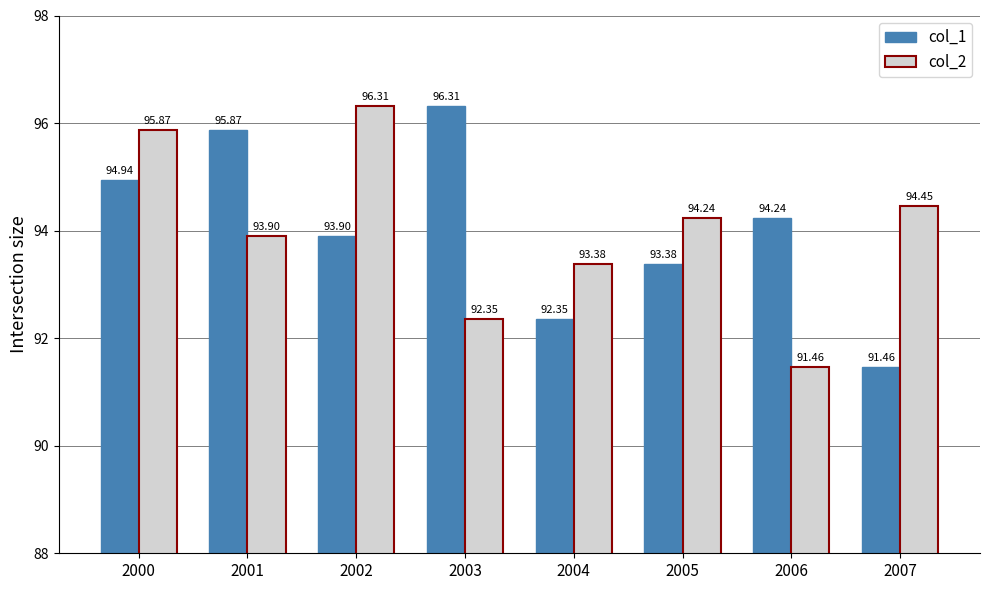

What is the average value of the col_2 series?

94.0